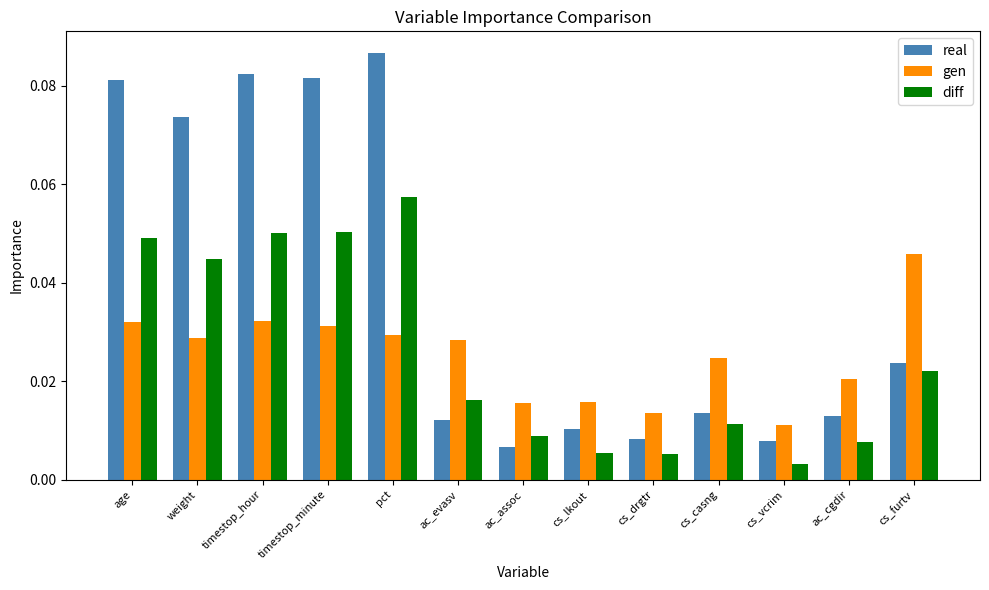

The value of real at timestop_minute is 0.0. True or false?

False